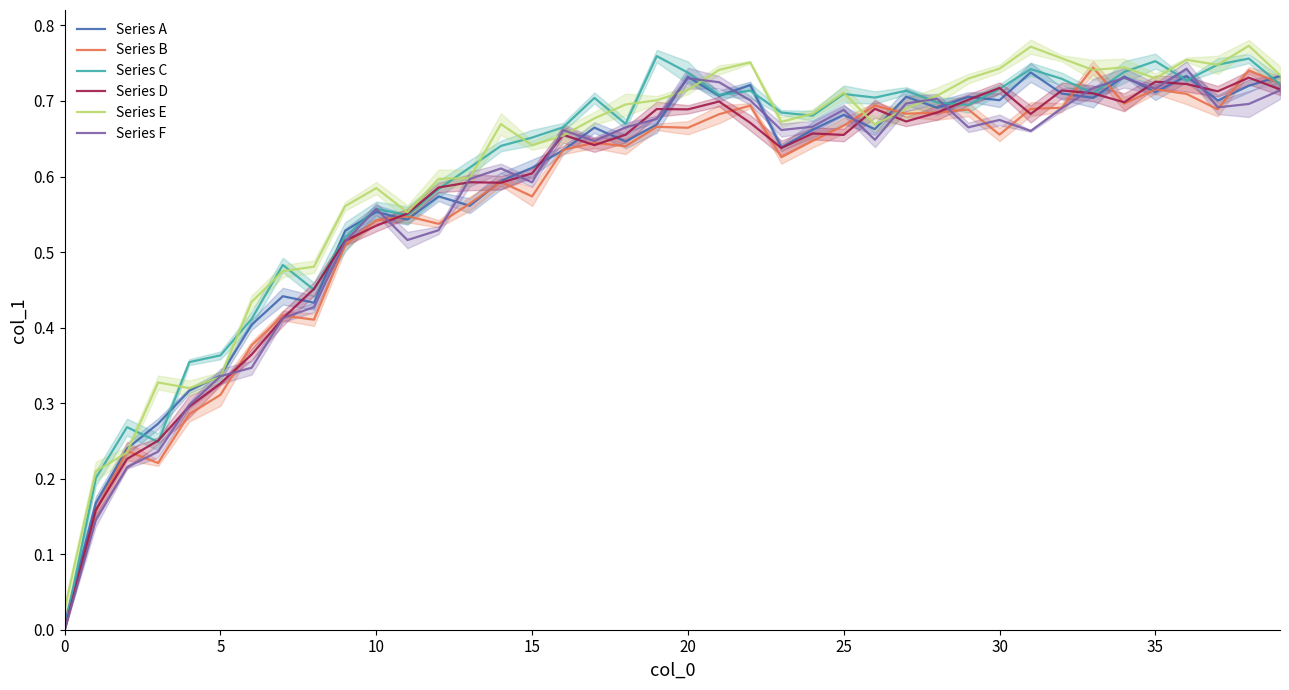

What is the average value of the Series A series?

0.6